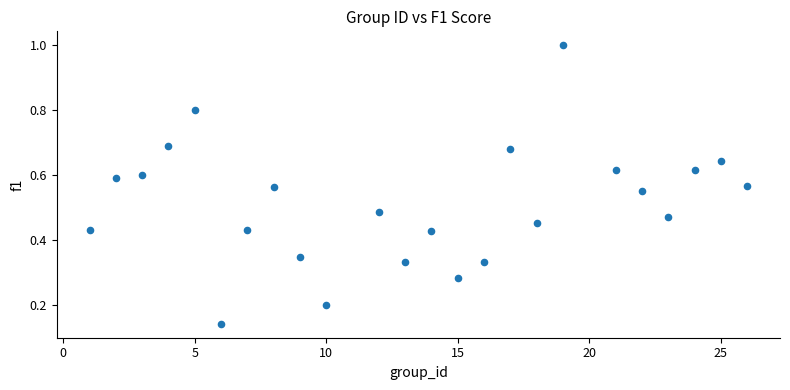

What is the range of Y values (max minus min)?

0.9